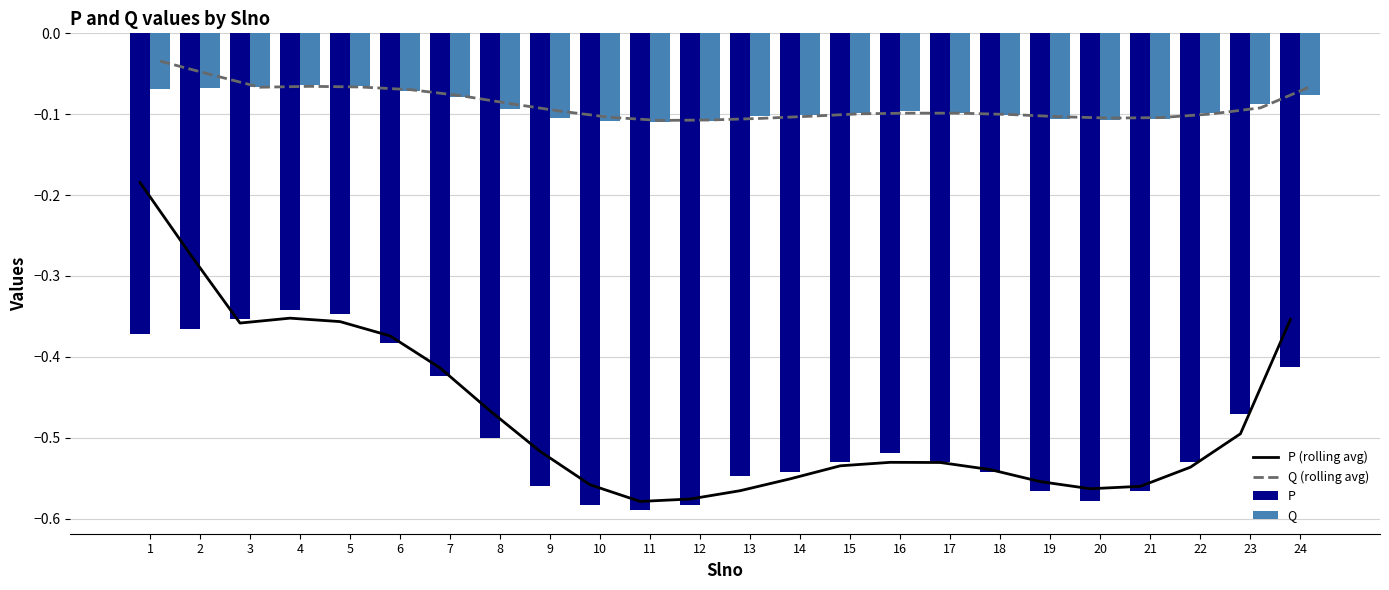

Which category has the lowest value across all series?

11